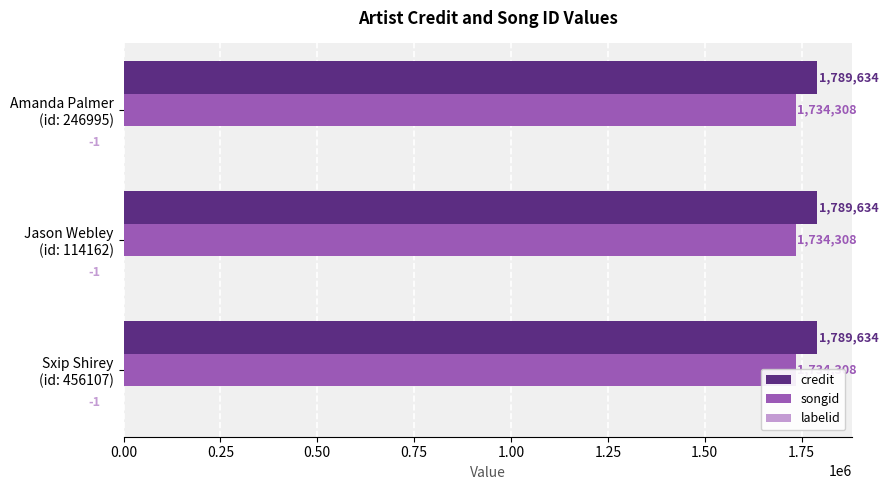

What is the lowest value of the labelid series?

-1